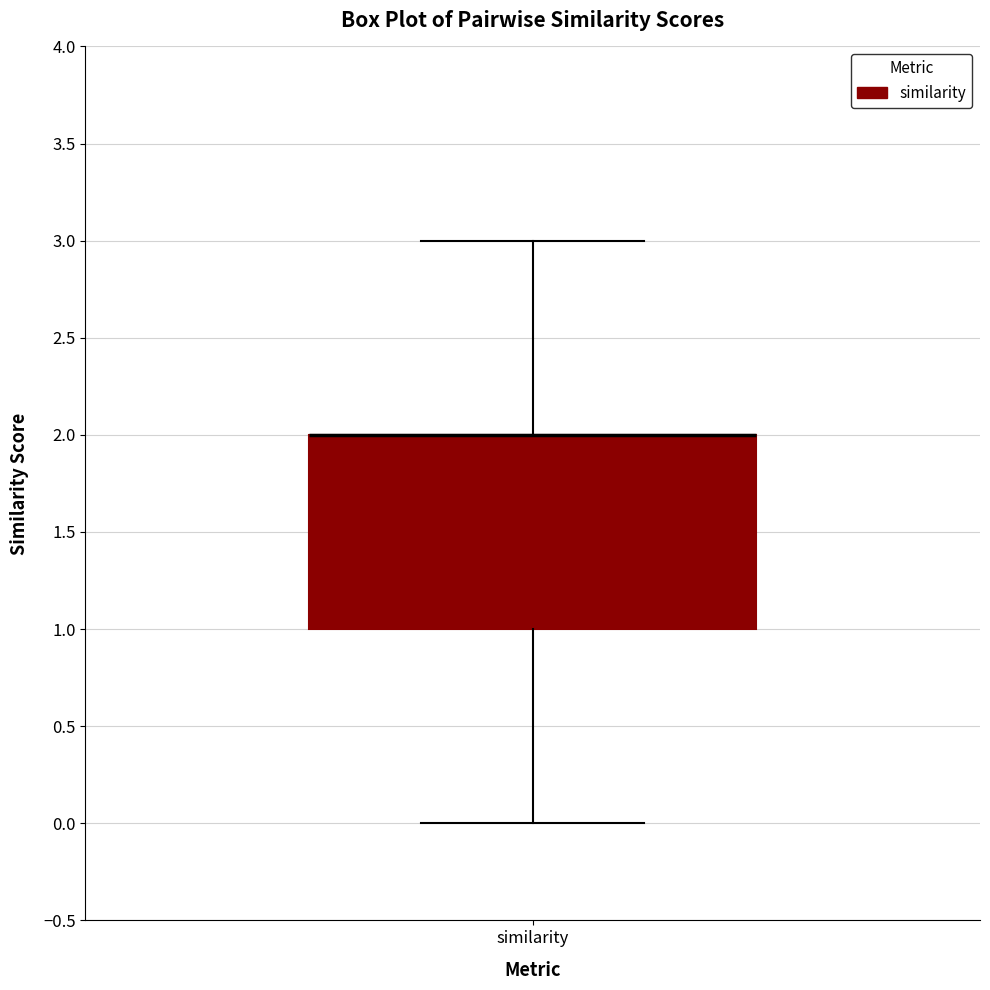

Read this box plot against the y-axis: the position of the median line, the range covered by the box, and the ends of both whiskers. The values are not printed on the chart, so give them approximately, as read against the axis.

median 2 (drawn on the box's upper edge), box 1 to 2, whiskers 0 to 3